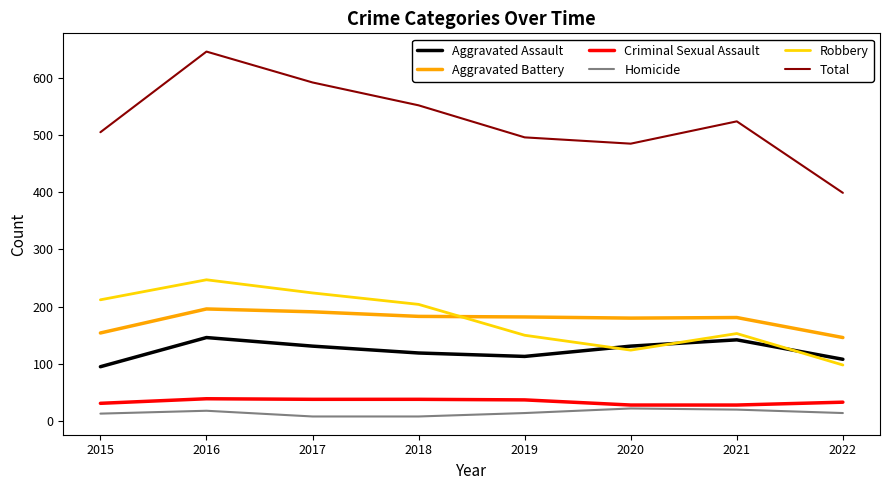

What is the total value across all series at 2015?

1010